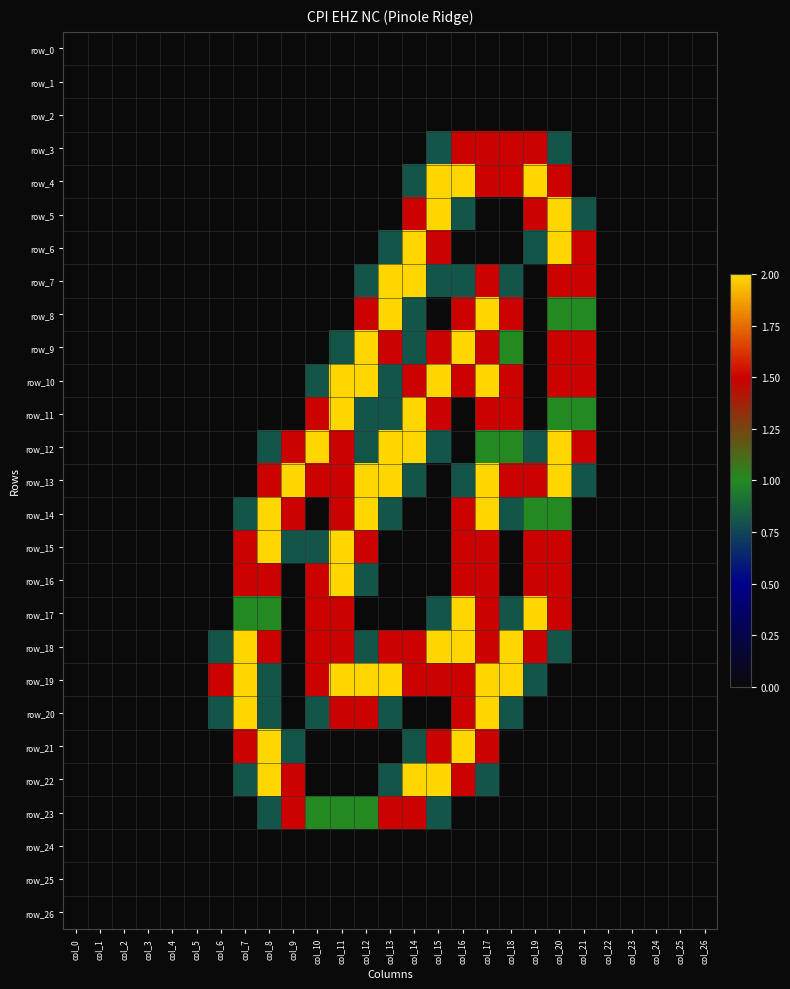

What is the sum of all row_20 values?

12.6